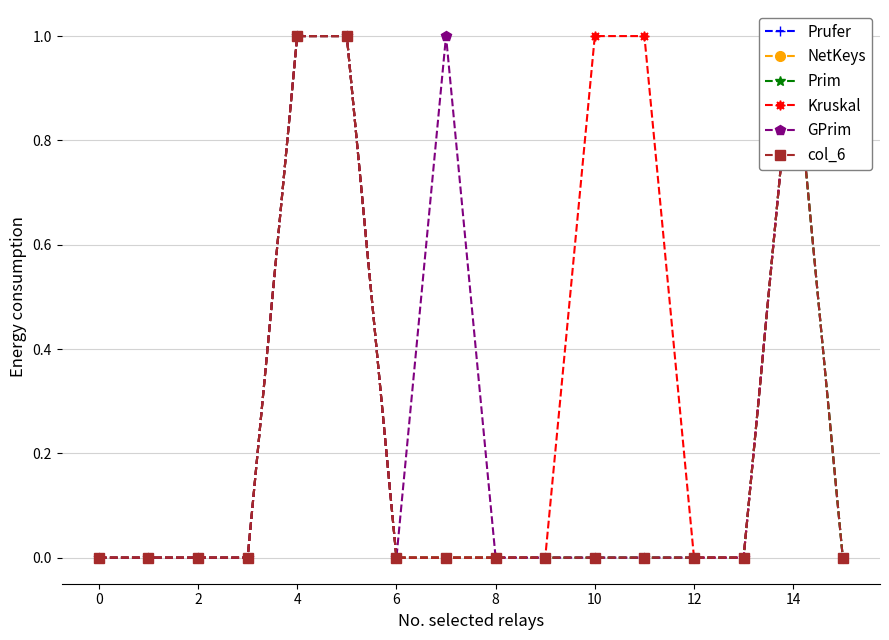

Reading left to right, what are all the values shown in this chart?

Prufer: 0	0	0	0	1	1	0	0	0	0	0	0	0	0	1	0
NetKeys: 0	0	0	0	1	1	0	0	0	0	0	0	0	0	1	0
Prim: 0	0	0	0	1	1	0	0	0	0	0	0	0	0	1	0
Kruskal: 0	0	0	0	1	1	0	0	0	0	1	1	0	0	1	1
GPrim: 0	0	0	0	1	1	0	1	0	0	0	0	0	0	1	1
col_6: 0	0	0	0	1	1	0	0	0	0	0	0	0	0	1	0